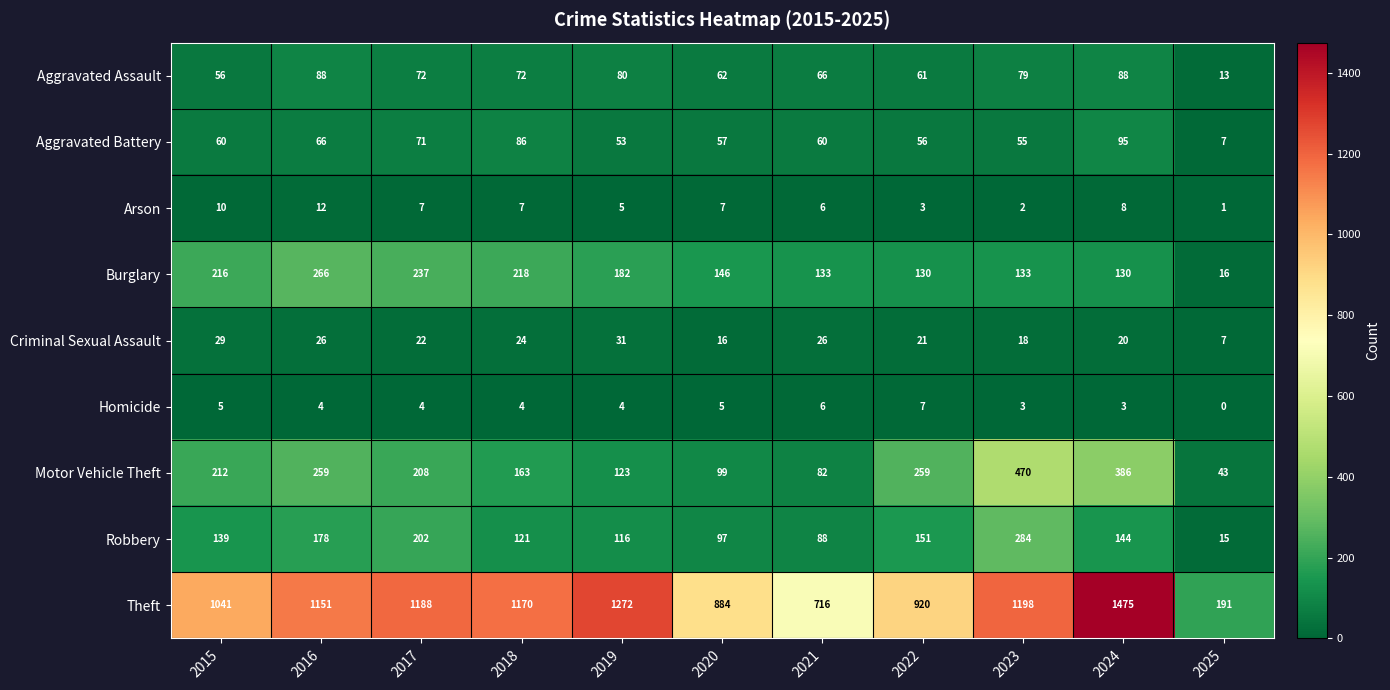

How many series are shown in this chart?

9